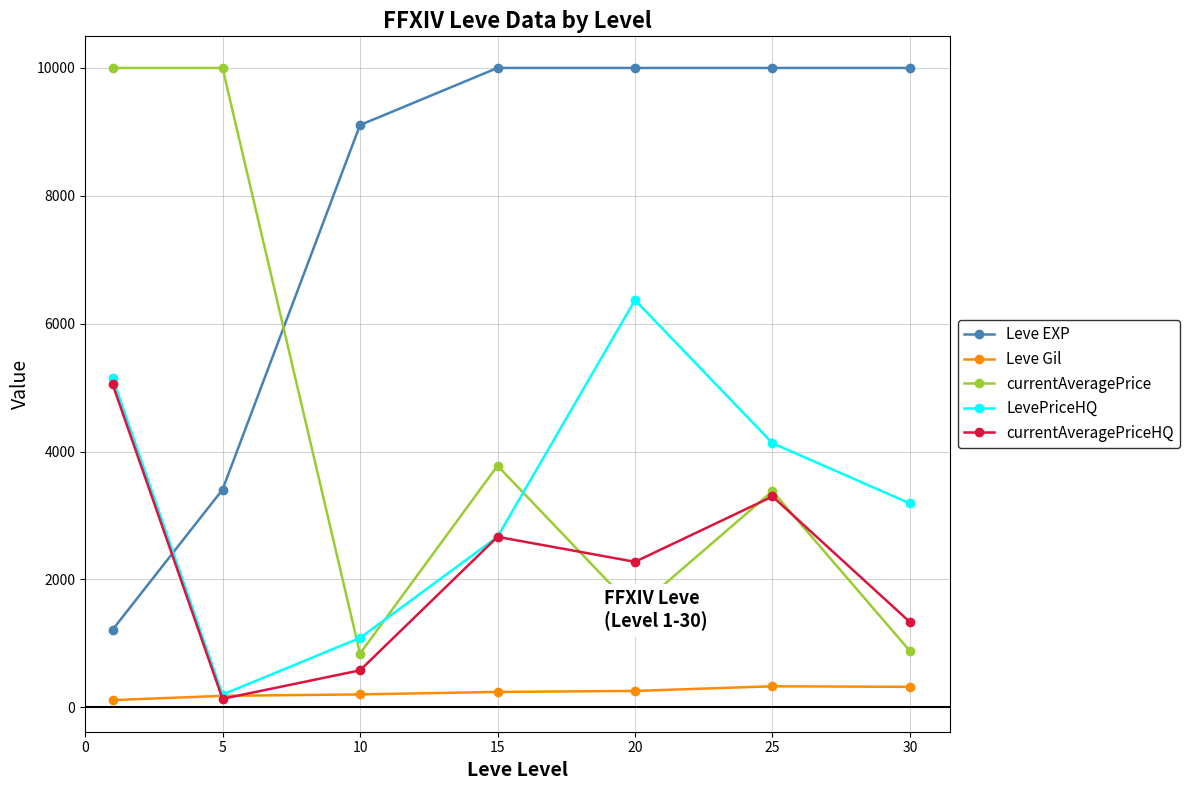

At how many categories does at least one series exceed 8163?

7